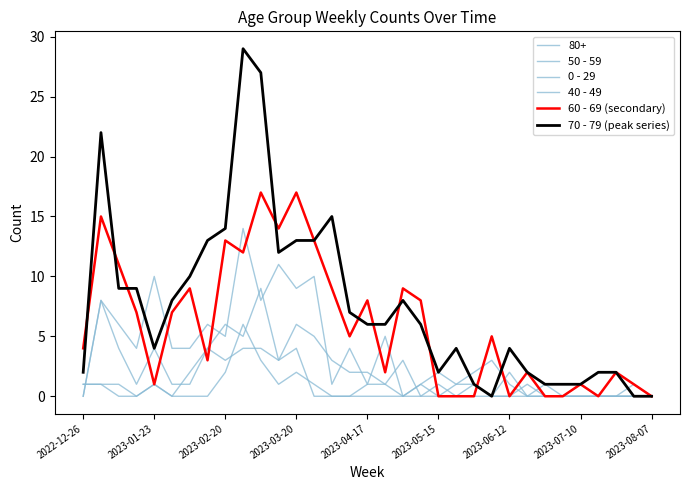

At which category does the chart reach its peak across all series?

9